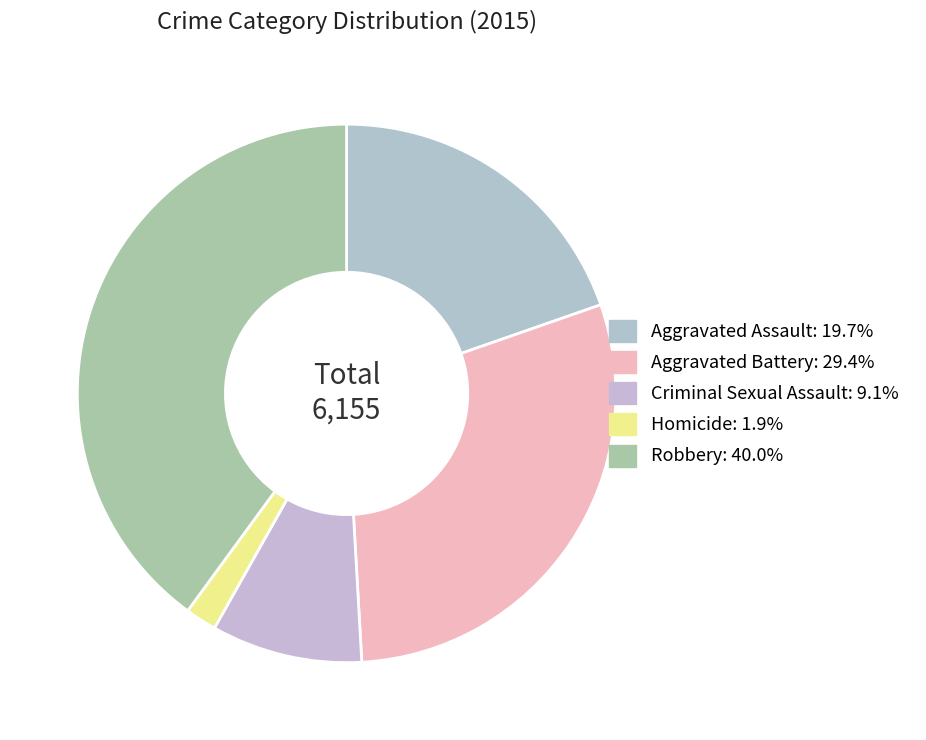

Does any single category account for the majority?

No